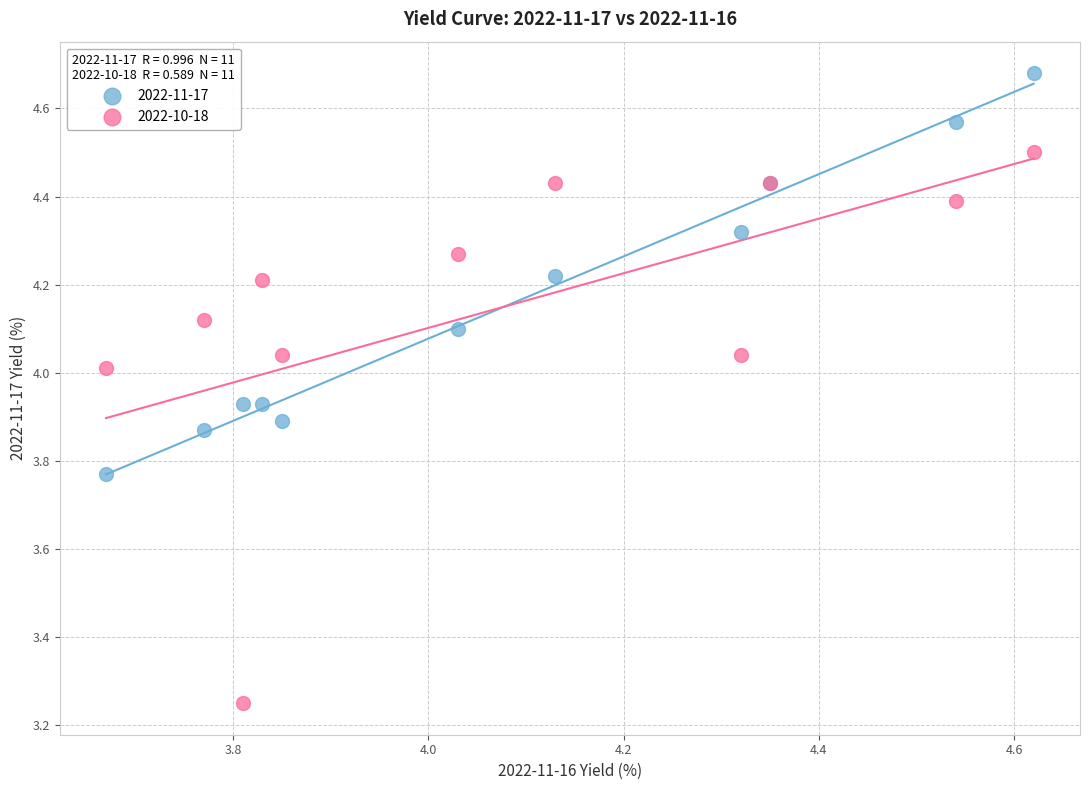

Which series has the widest spread of Y values?

2022-10-18